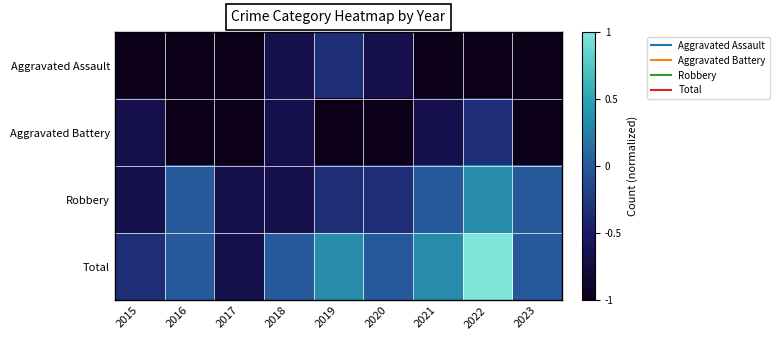

Which series has the widest spread of values?

Total